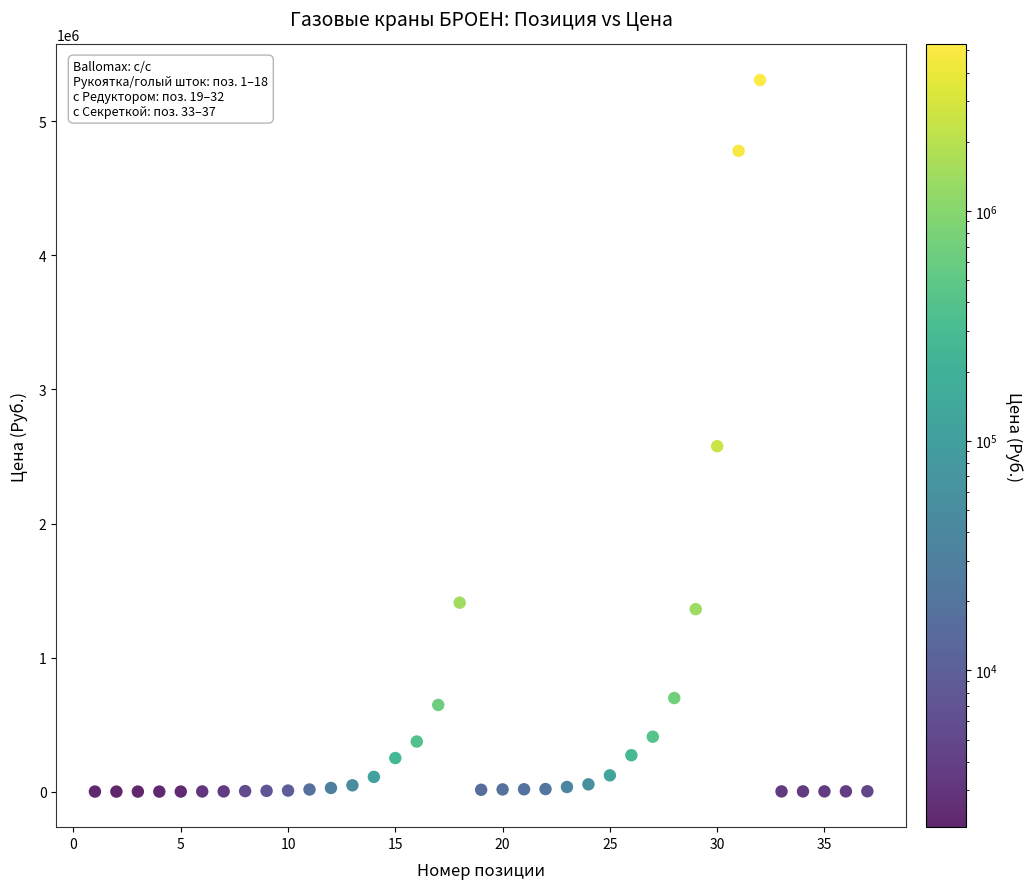

What Y value in the scatter plot is closest to 2654132?

2576477.5